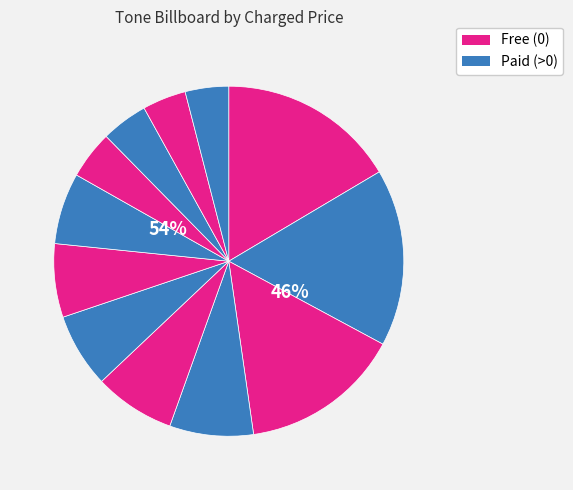

Is there any slice that represents more than half of the pie?

No